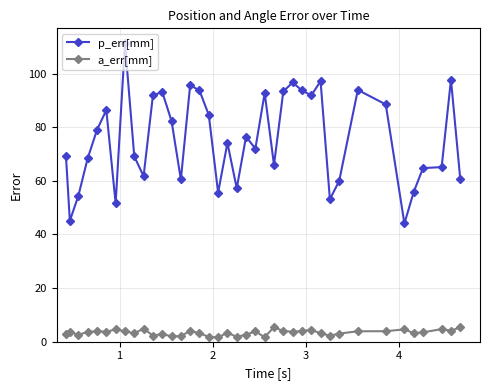

Rank the series by their maximum value, from lowest to highest.

a_err[mm], p_err[mm]